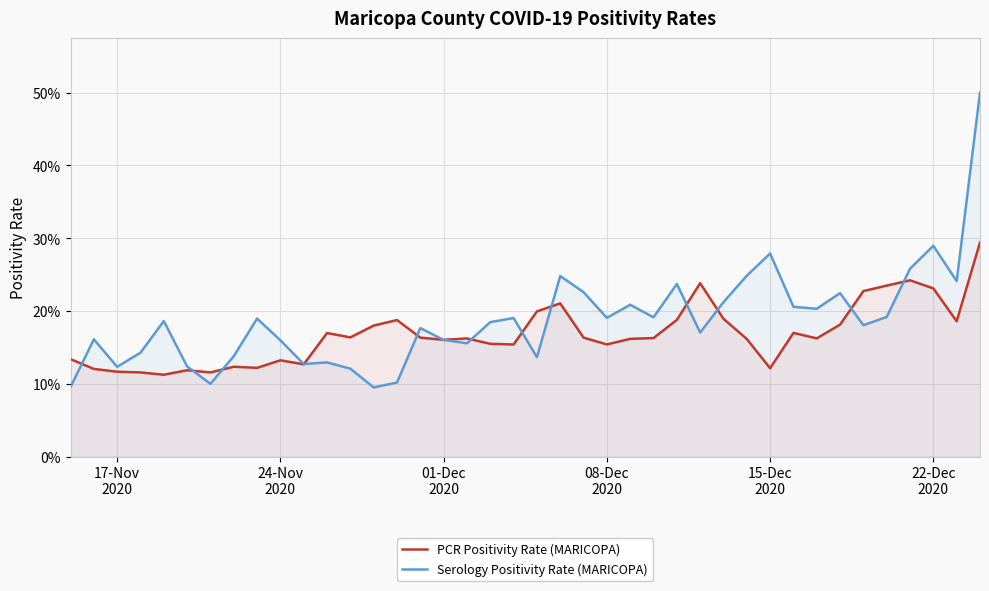

What is the minimum value shown in the chart?

0.1